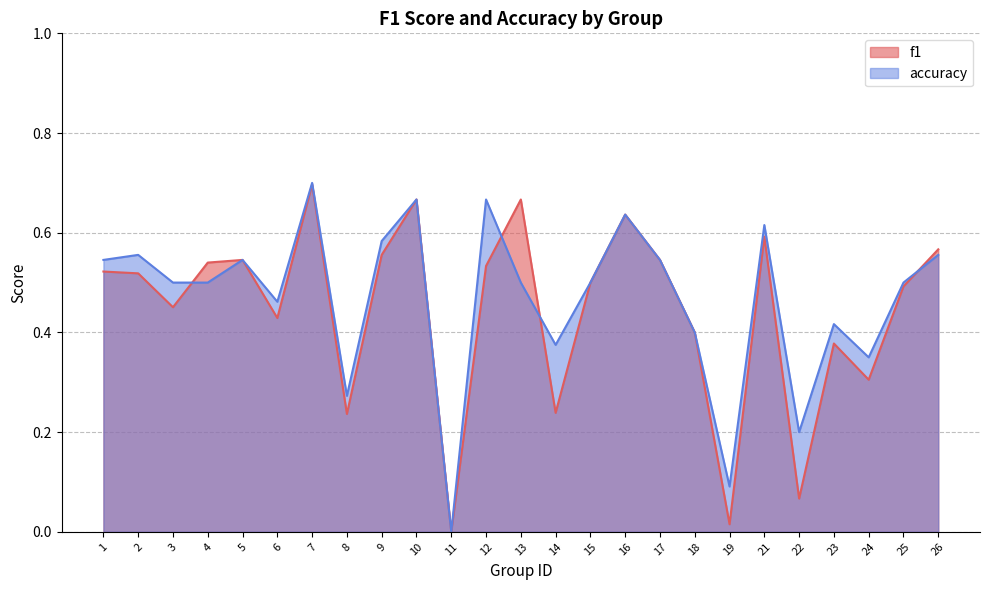

What are all the series names shown in the legend?

f1, accuracy